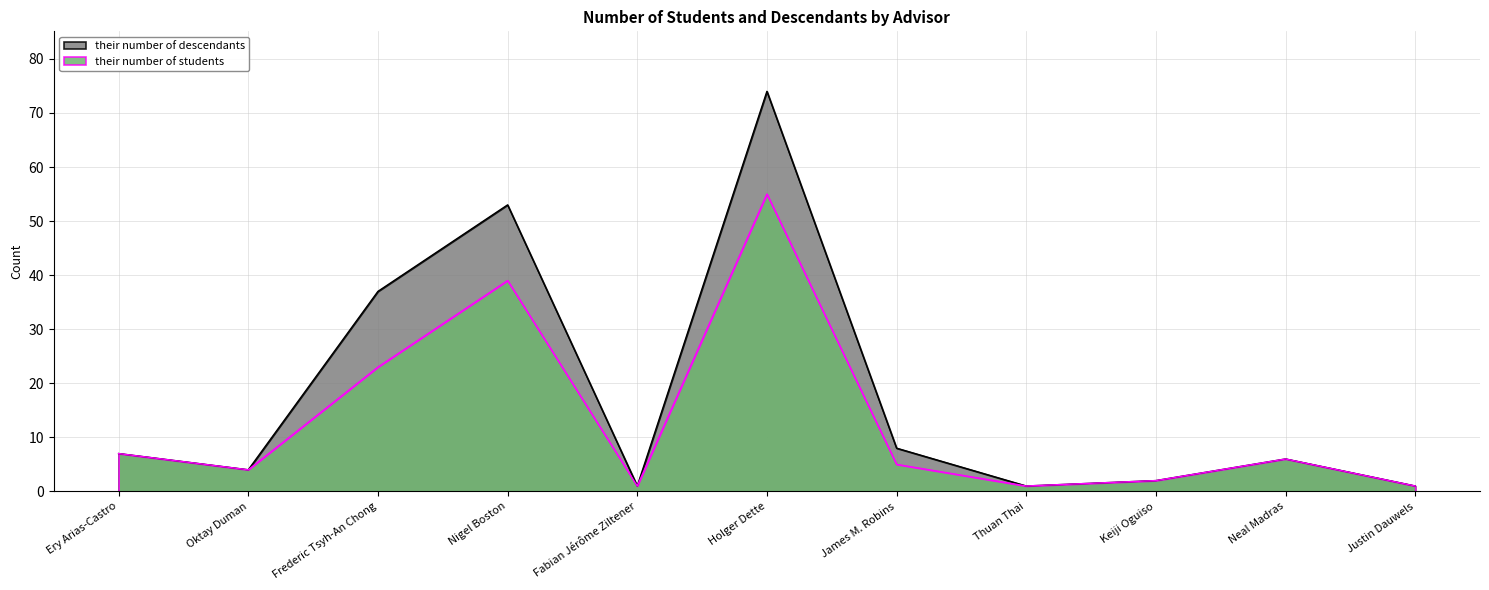

What is the spread (max minus min) of values at Nigel Boston?

14